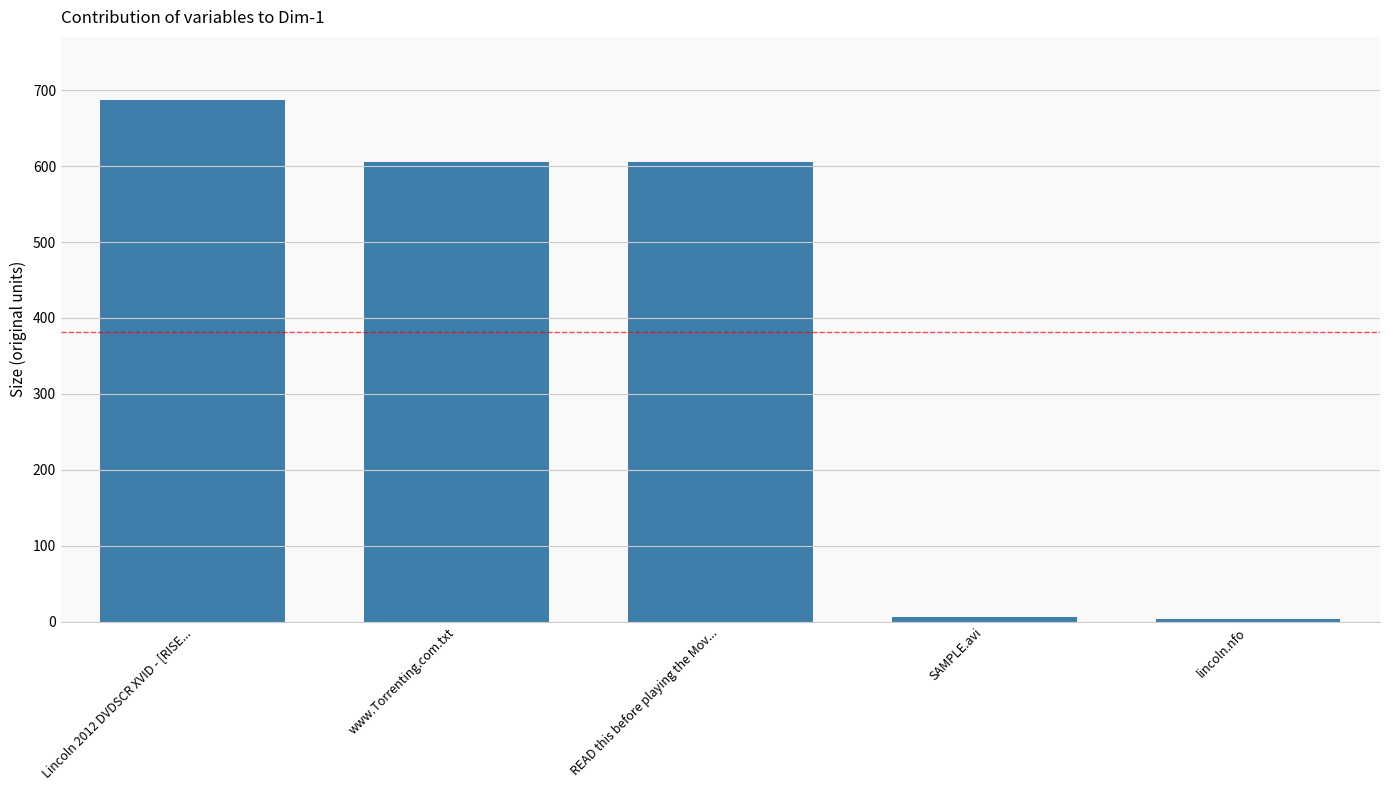

What is the approximate value at www.Torrenting.com.txt?

605.0